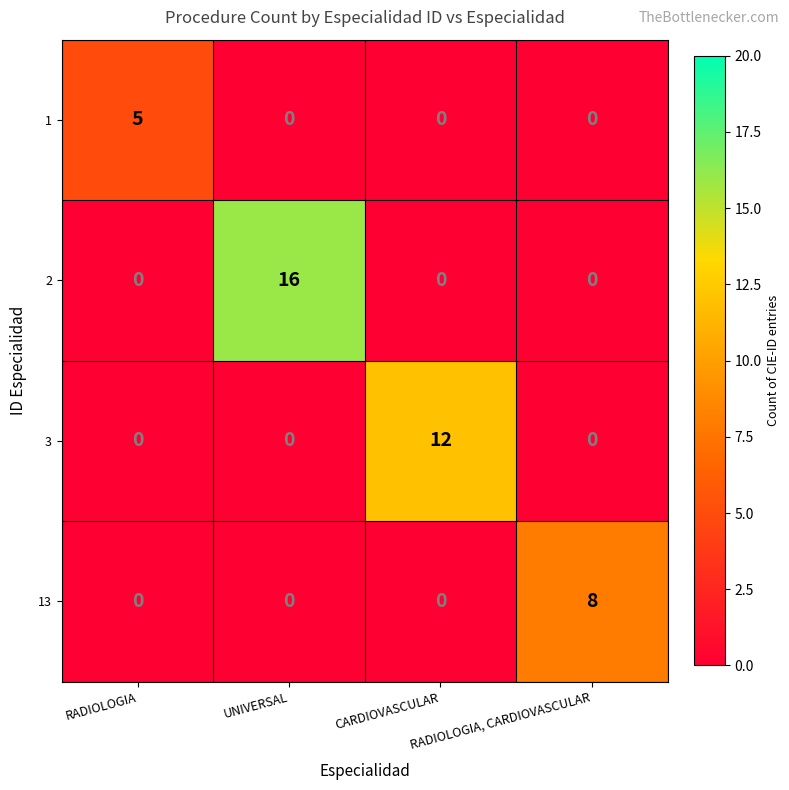

Which series has the largest total across all categories?

2